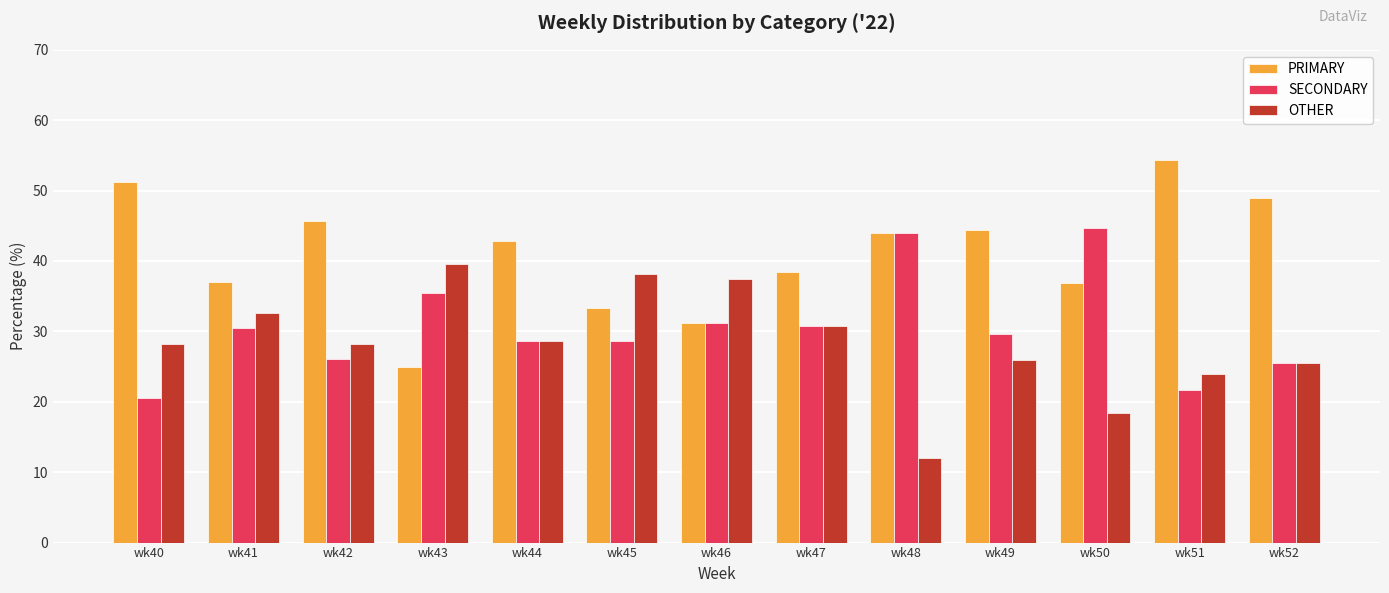

Does the chart contain stacked bars?

No